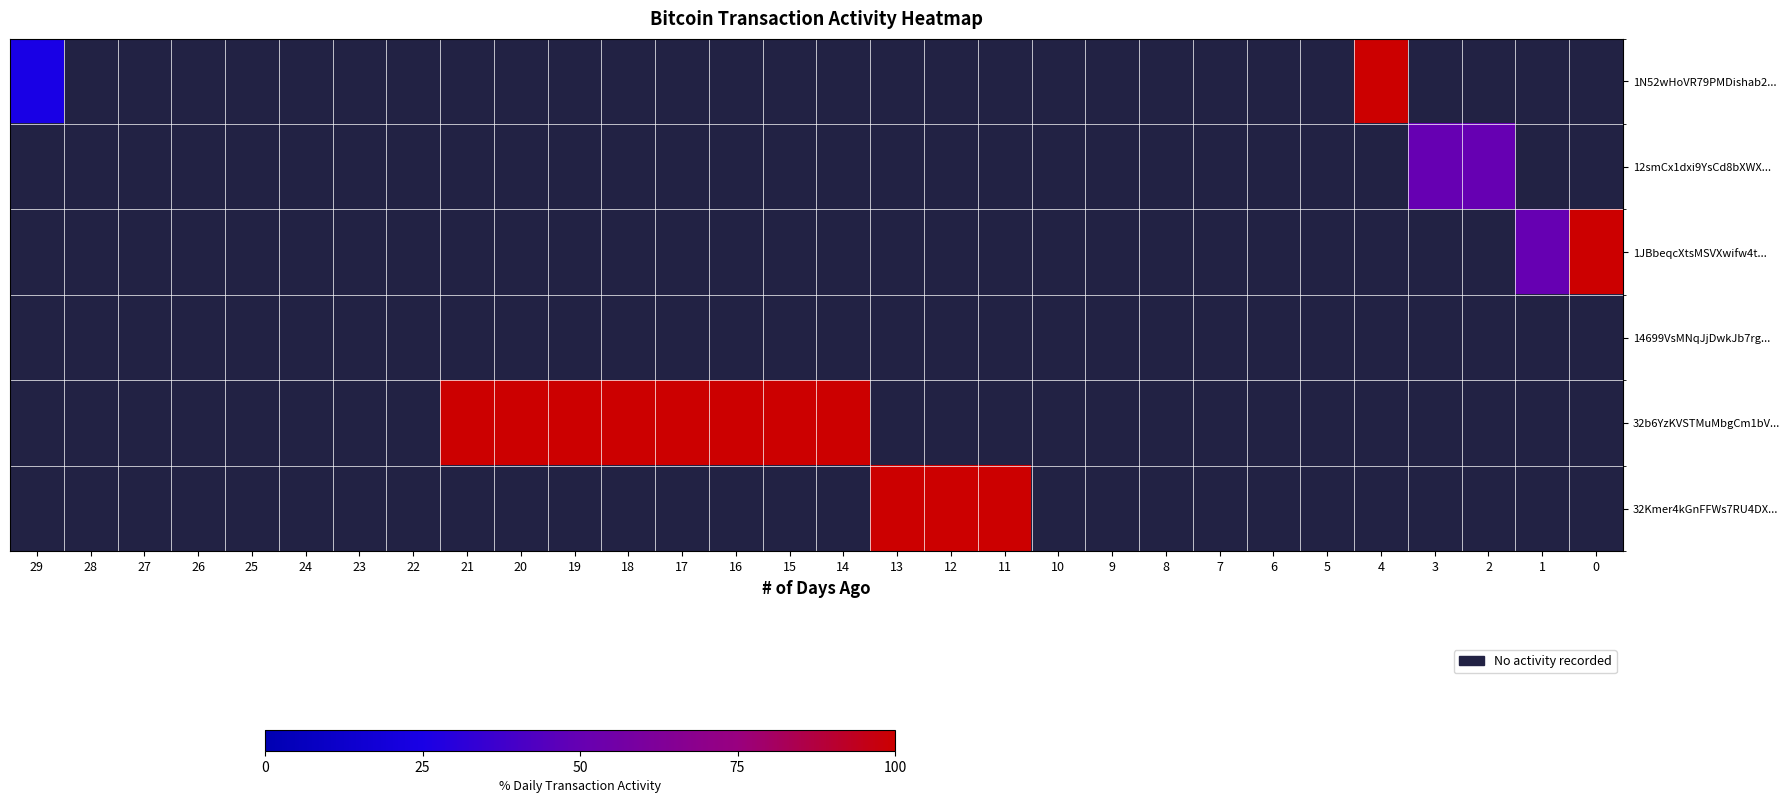

Which series has the widest spread of values?

1N52wHoVR79PMDishab2...